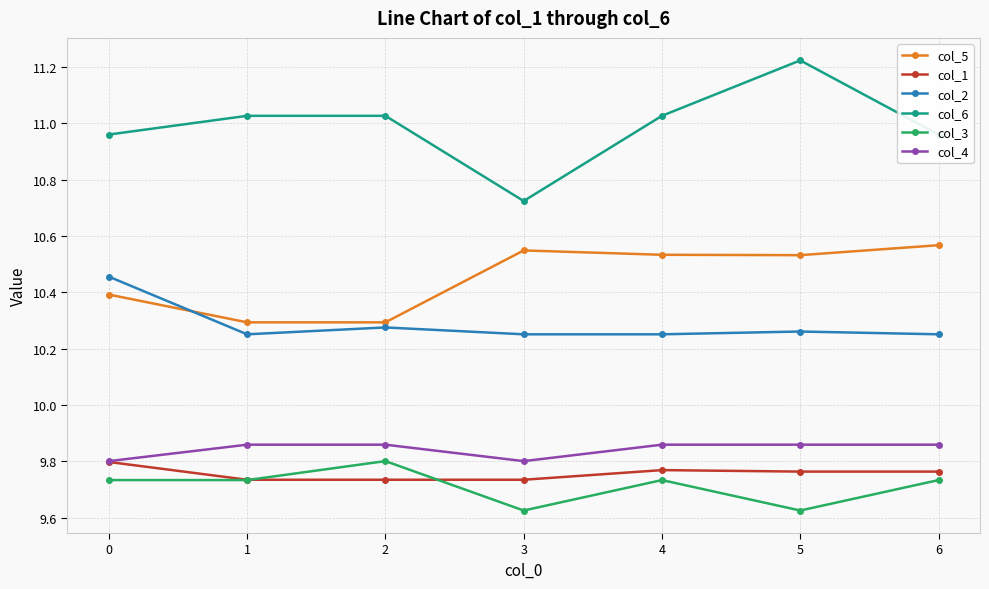

True or false: col_2 and col_1 cross at least once.

False